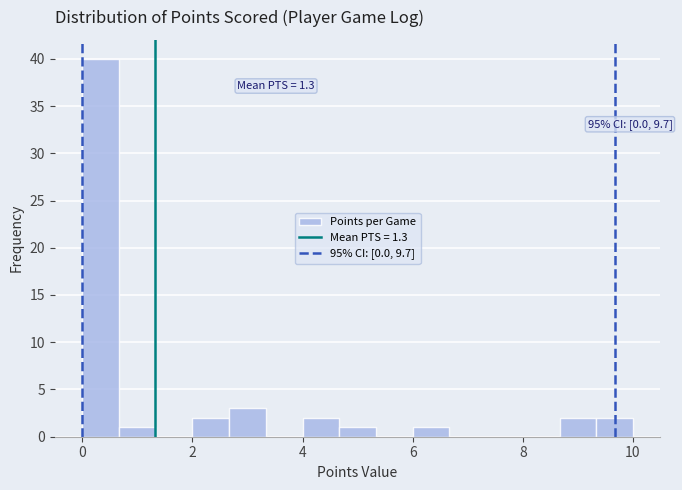

Read against the x-axis, roughly where is the centre of the tallest bar?

0.4